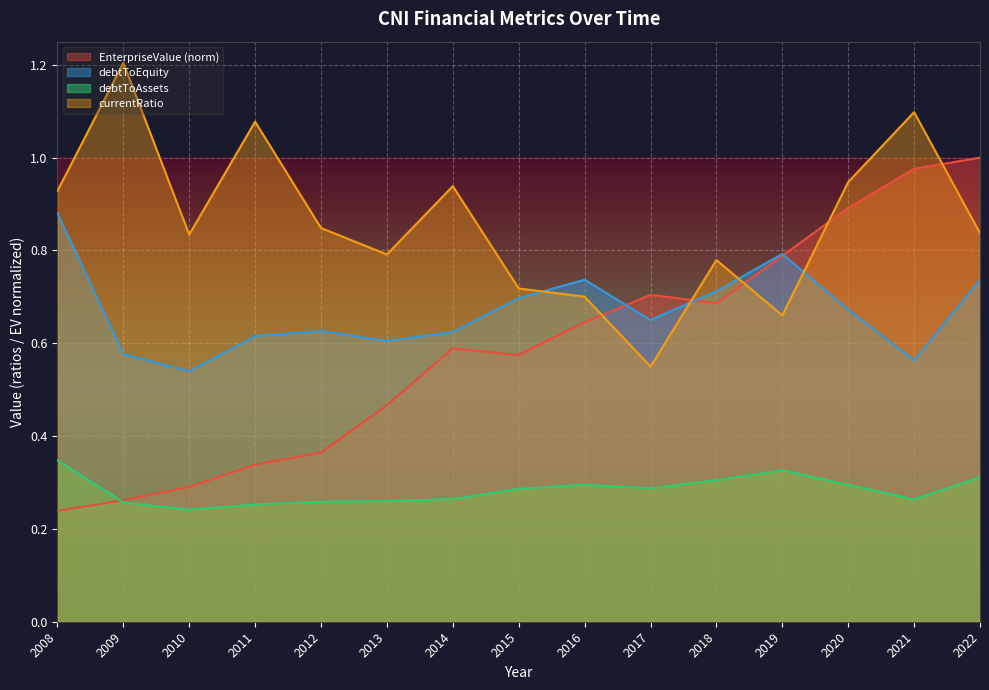

Which series has the largest range (max minus min)?

EnterpriseValue (norm)